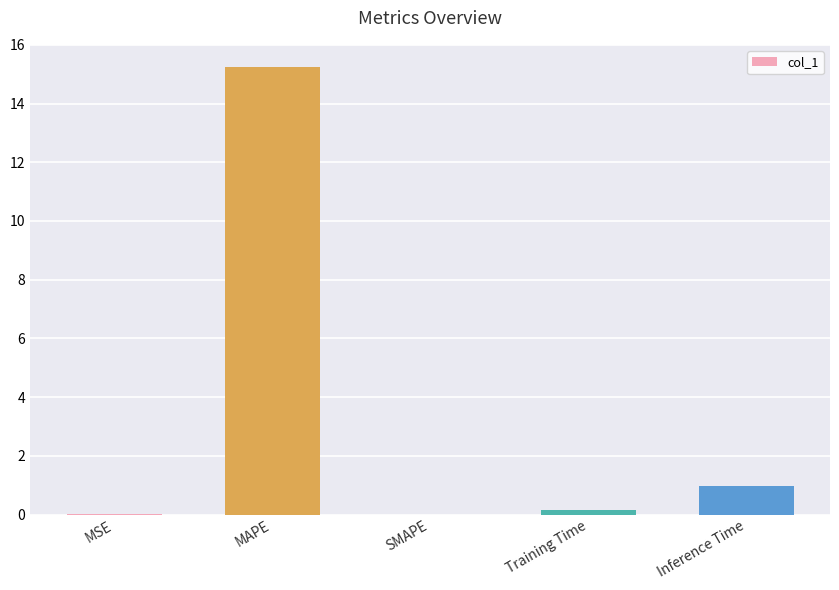

The chart shows a value of 15.2 at MAPE. True or false?

True